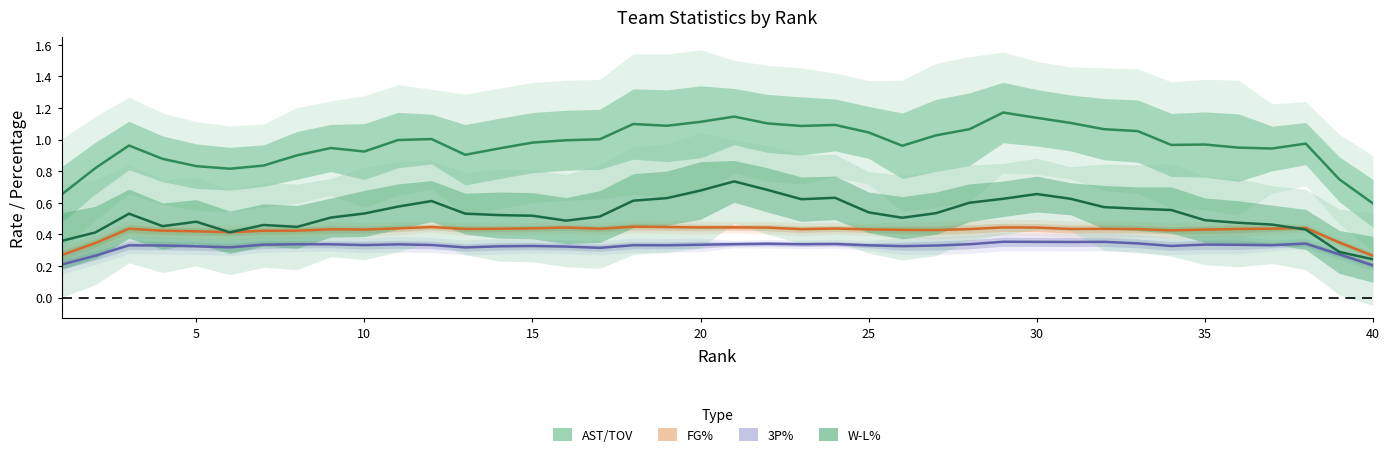

What is the value of the FG% point at the 27th from the left?

0.4